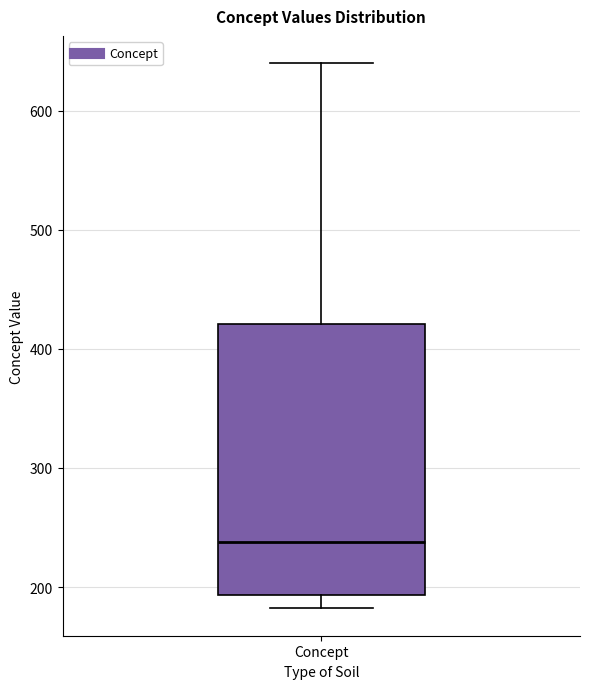

Where is the lower edge of the box for Concept on the y-axis? The values are not printed on the chart, so give them approximately, as read against the axis.

190